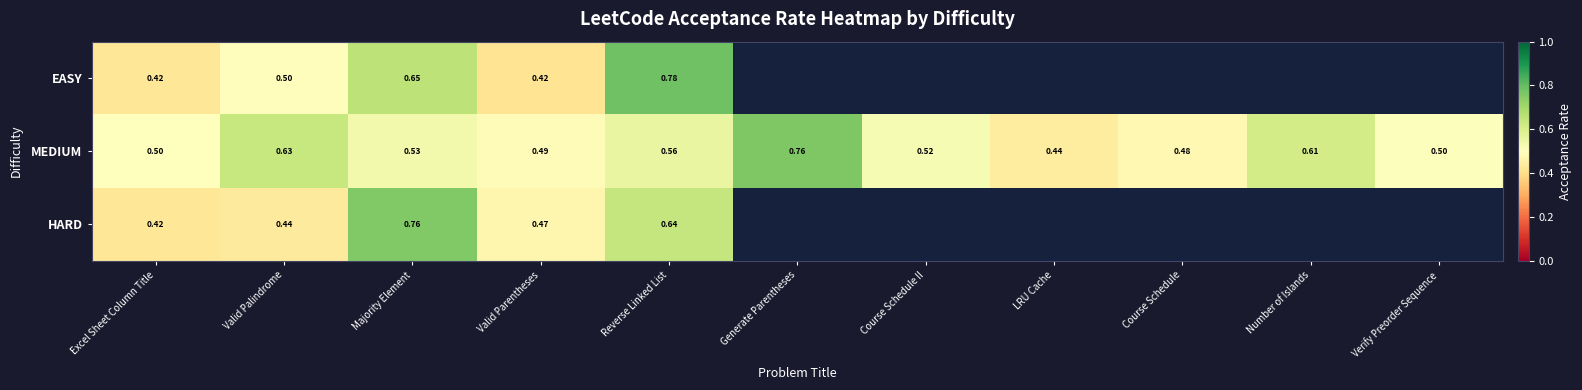

At how many categories does at least one series exceed 0?

11